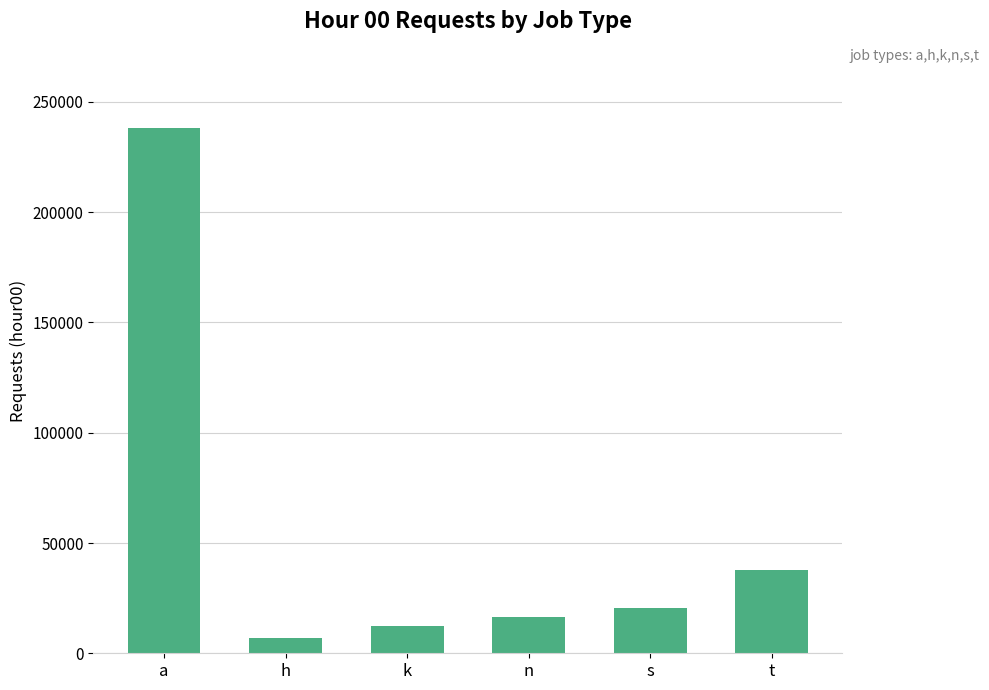

What position from the right is t?

1